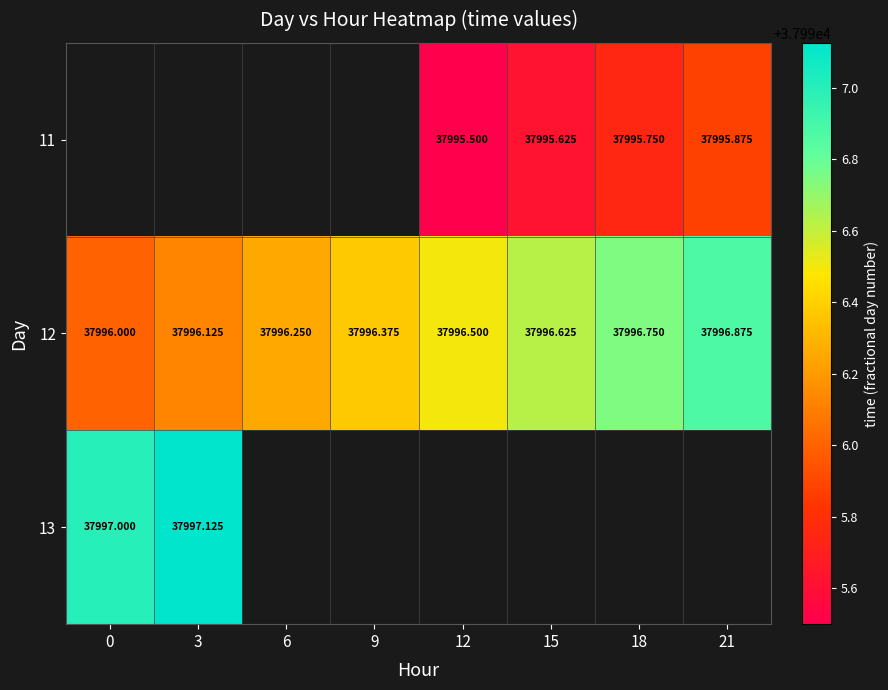

Is the value of 12 at 0 greater than the value of 11 at 18?

Yes